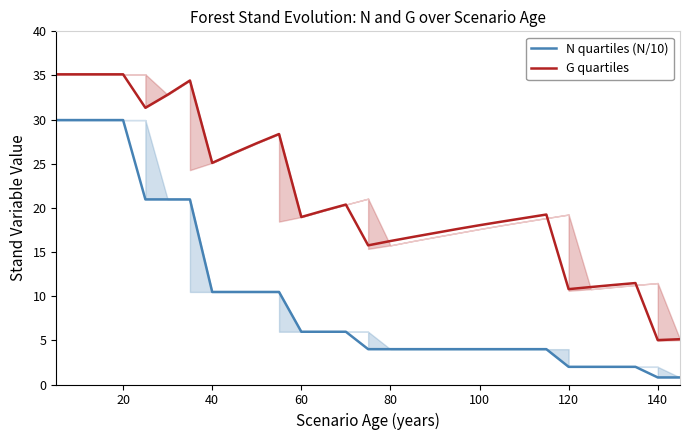

What is the minimum value for G quartiles?

5.0